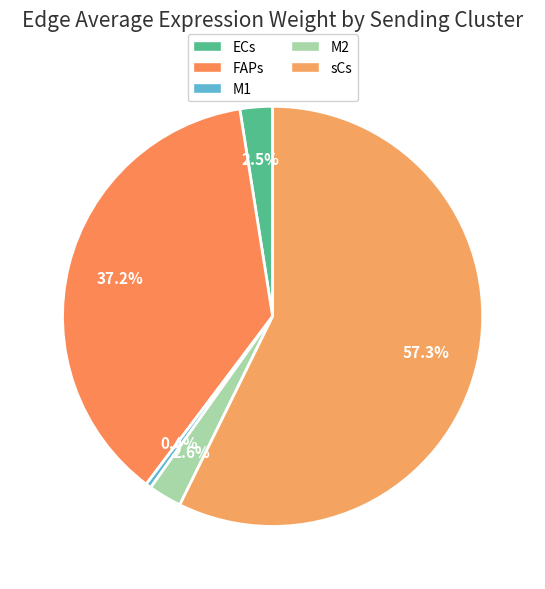

How many slices are in this pie chart?

5